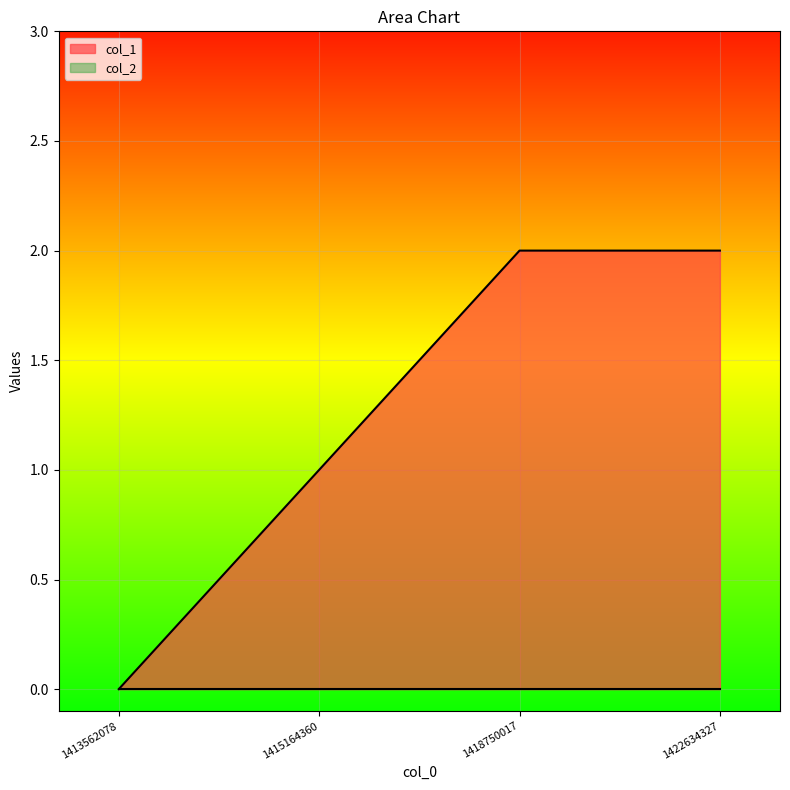

The value at 1413562078 is 0. True or false?

True